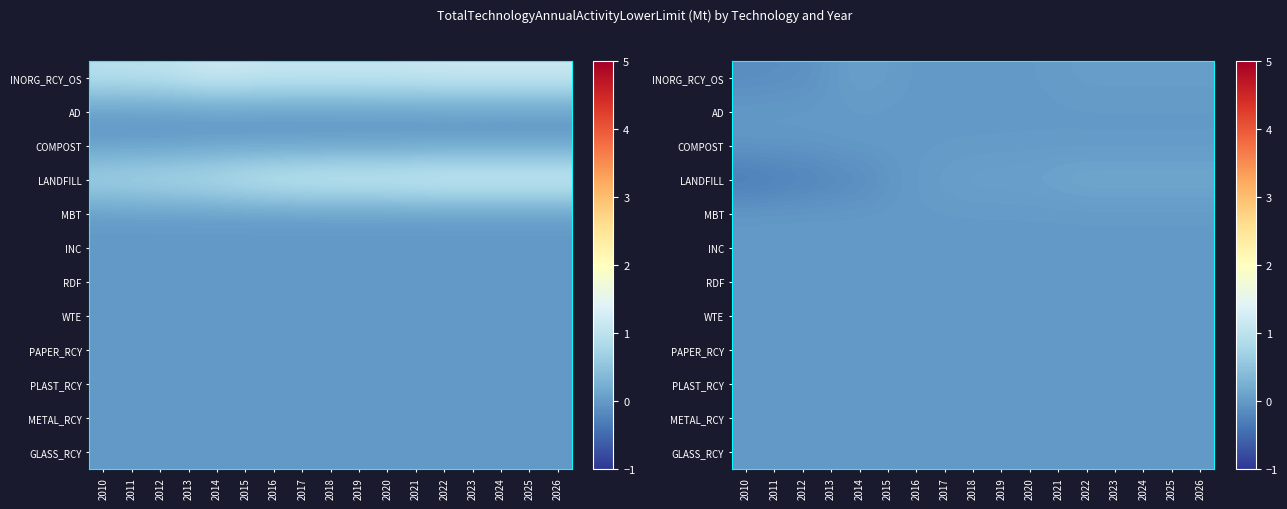

Rank the categories by METAL_RCY value from highest to lowest.

2010, 2011, 2012, 2013, 2014, 2015, 2016, 2017, 2018, 2019, 2020, 2021, 2022, 2023, 2024, 2025, 2026